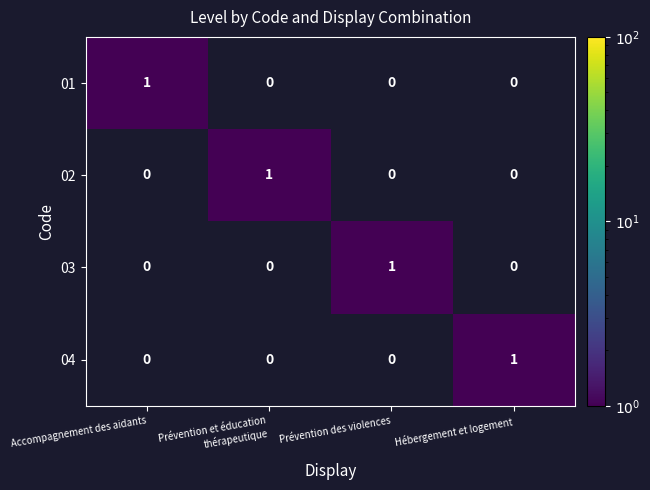

At how many categories does at least one series exceed 0?

4